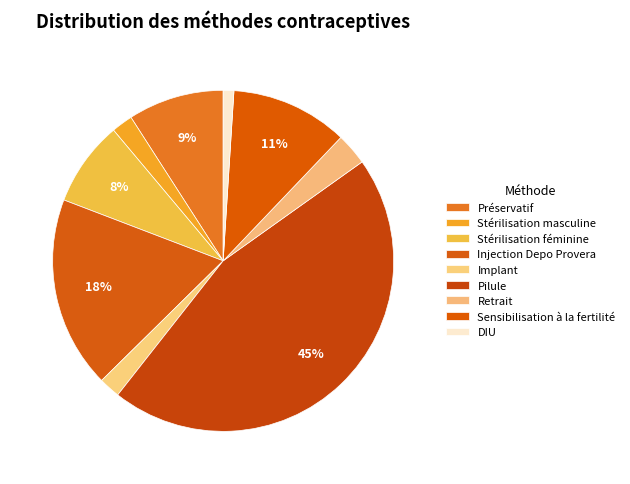

Is there any slice that represents more than half of the pie?

No